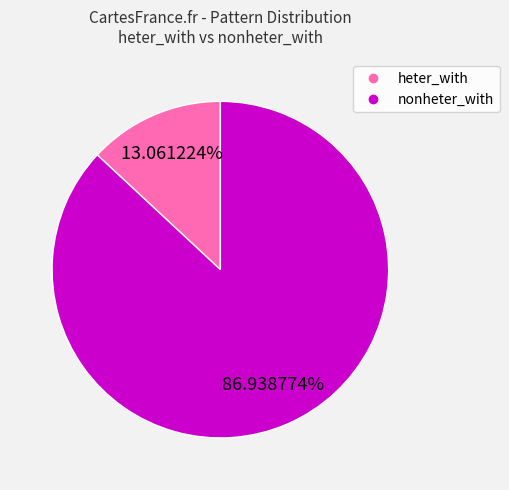

Is there a majority slice in this chart?

Yes